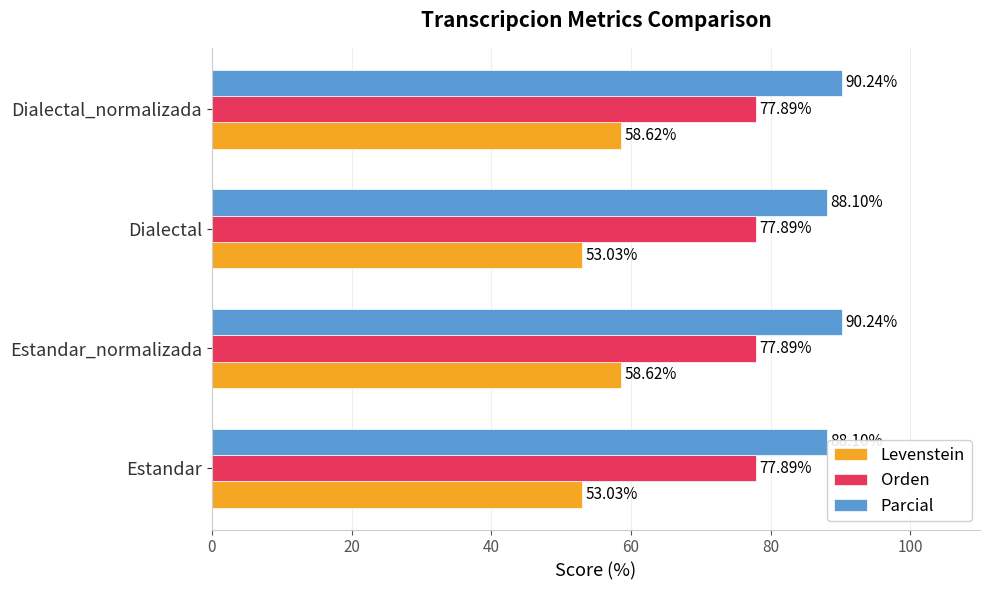

List the series in order of their peak value, lowest first.

Levenstein, Orden, Parcial